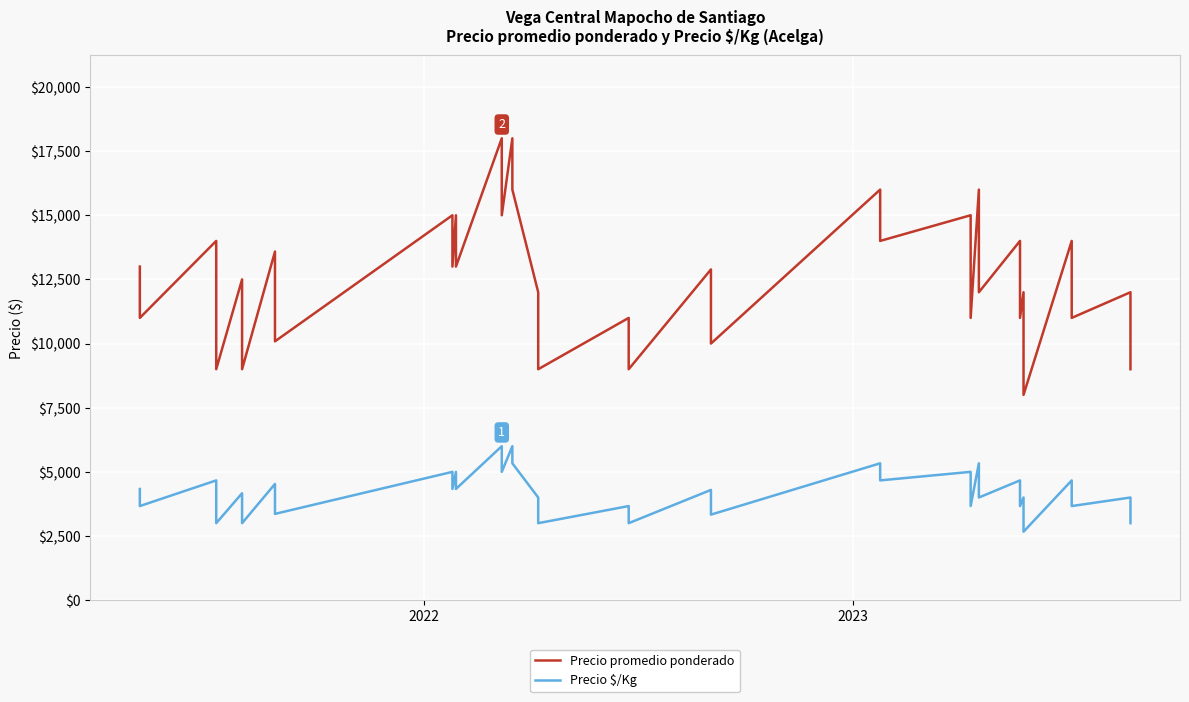

True or false: Precio promedio ponderado and Precio \$/Kg cross at least once.

False